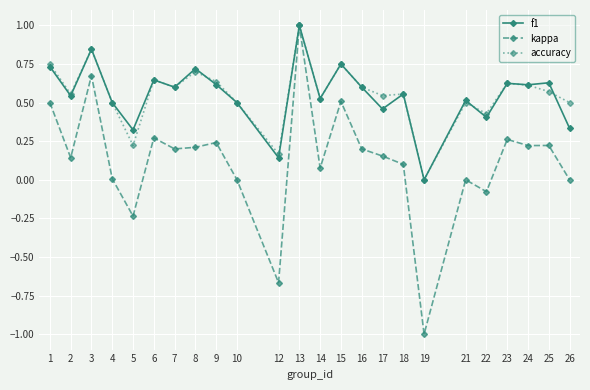

Which category has the highest value across all series?

13